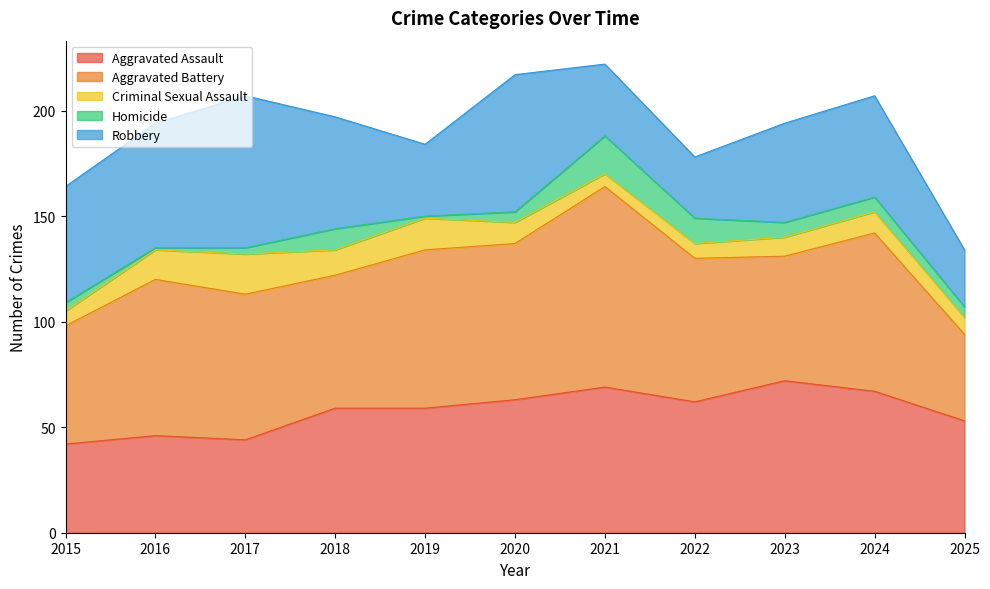

Does the chart display data point markers on the line(s)?

No